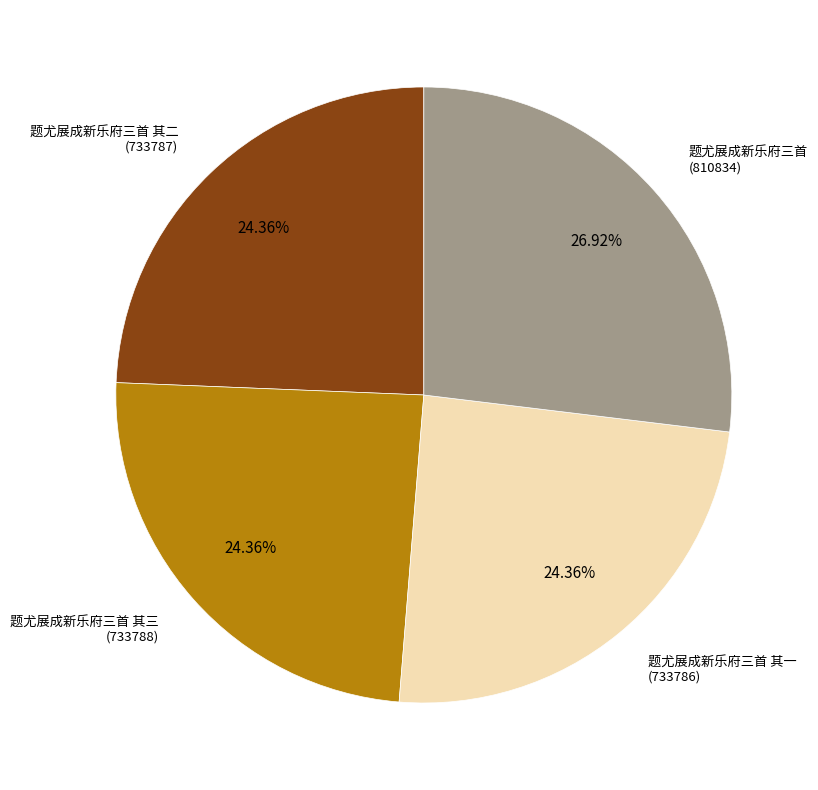

Count the number of slices in the pie.

4